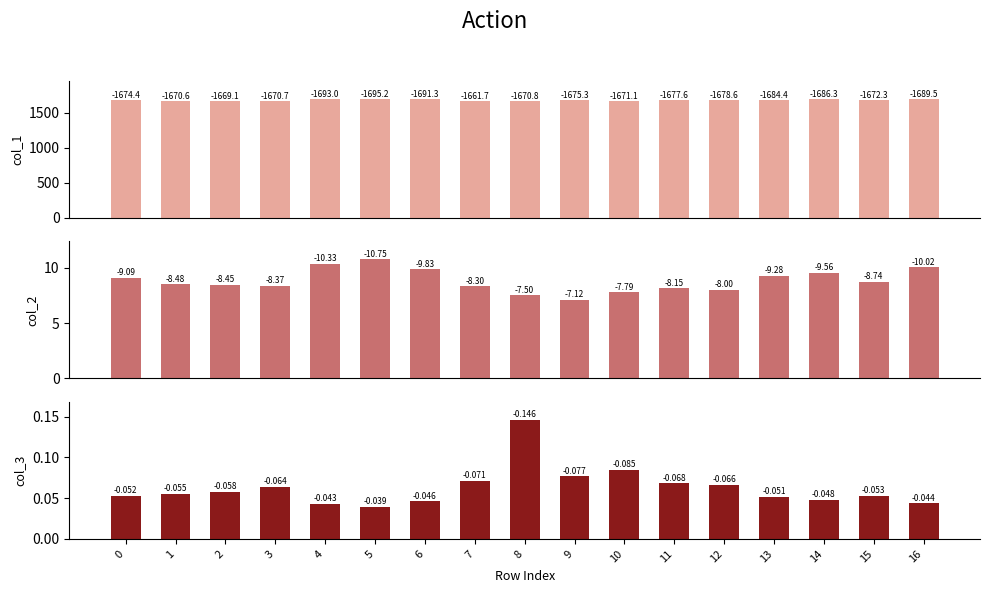

What is the value of the col_2 bar at the 14th from the left?

9.3